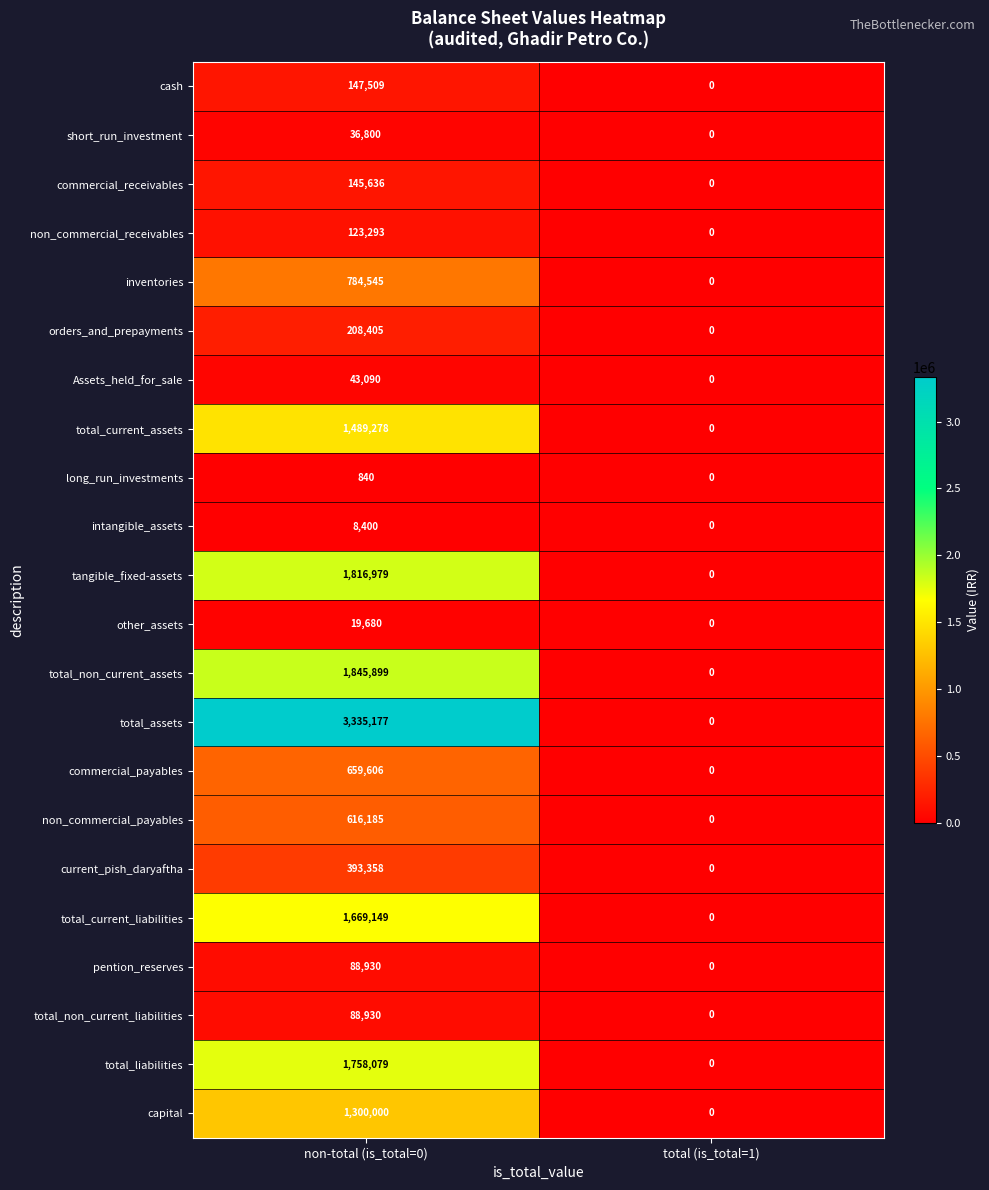

Between non-total (is_total=0) and total (is_total=1), which series saw the biggest shift?

total_assets